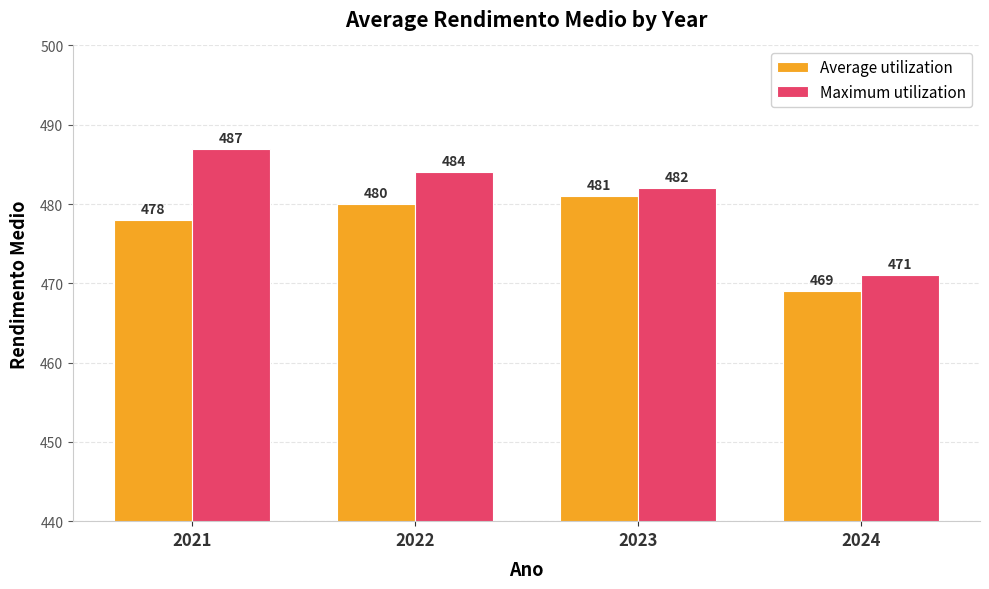

Is the value of Maximum utilization at 2023 greater than the value of Average utilization at 2022?

Yes